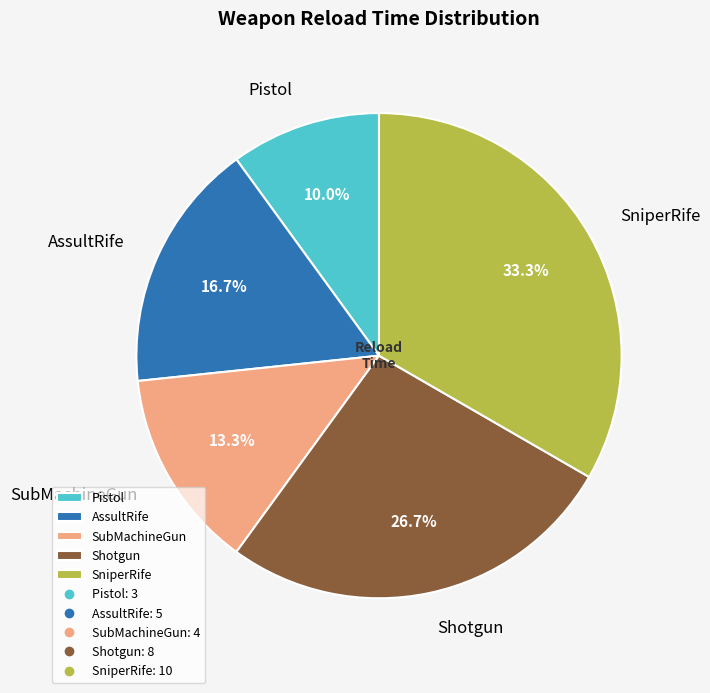

Between Pistol and SubMachineGun, which is larger?

SubMachineGun